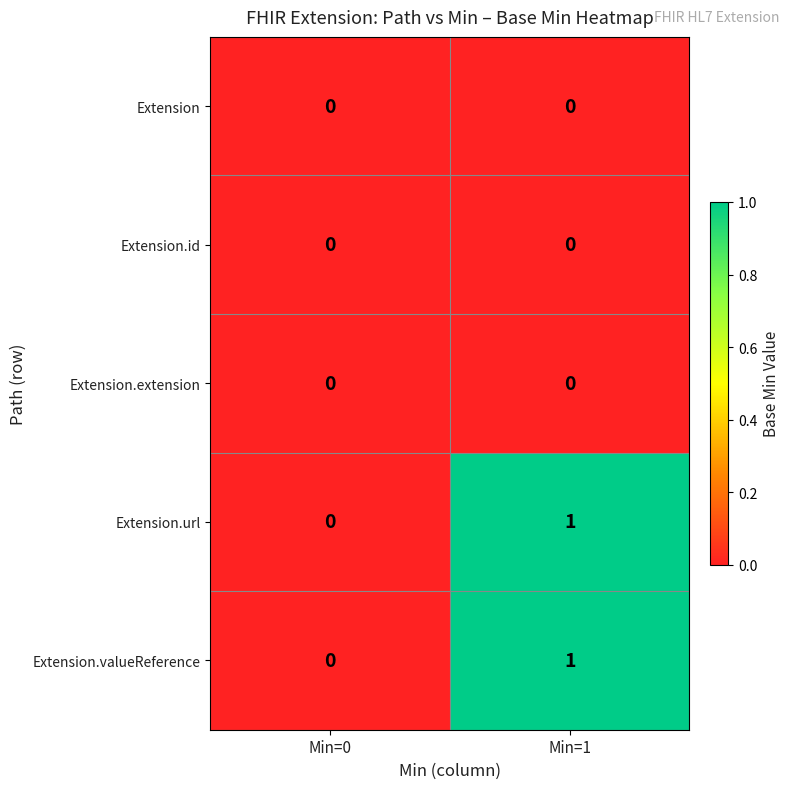

At which category is the sum across all series the highest?

Min=1